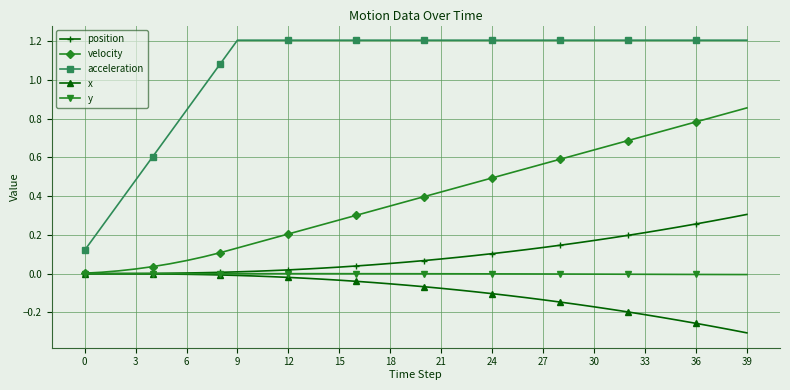

What is the average value of the acceleration series?

1.1